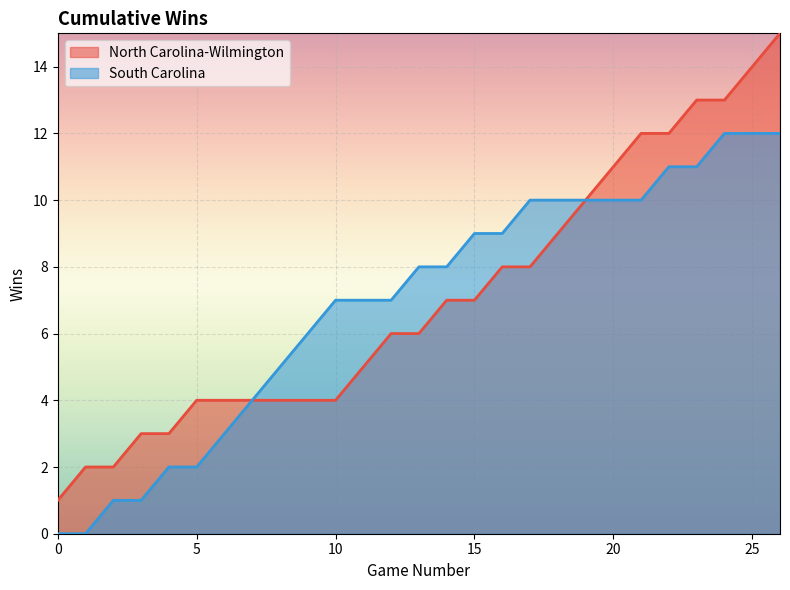

True or false: South Carolina and North Carolina-Wilmington cross at least once.

False